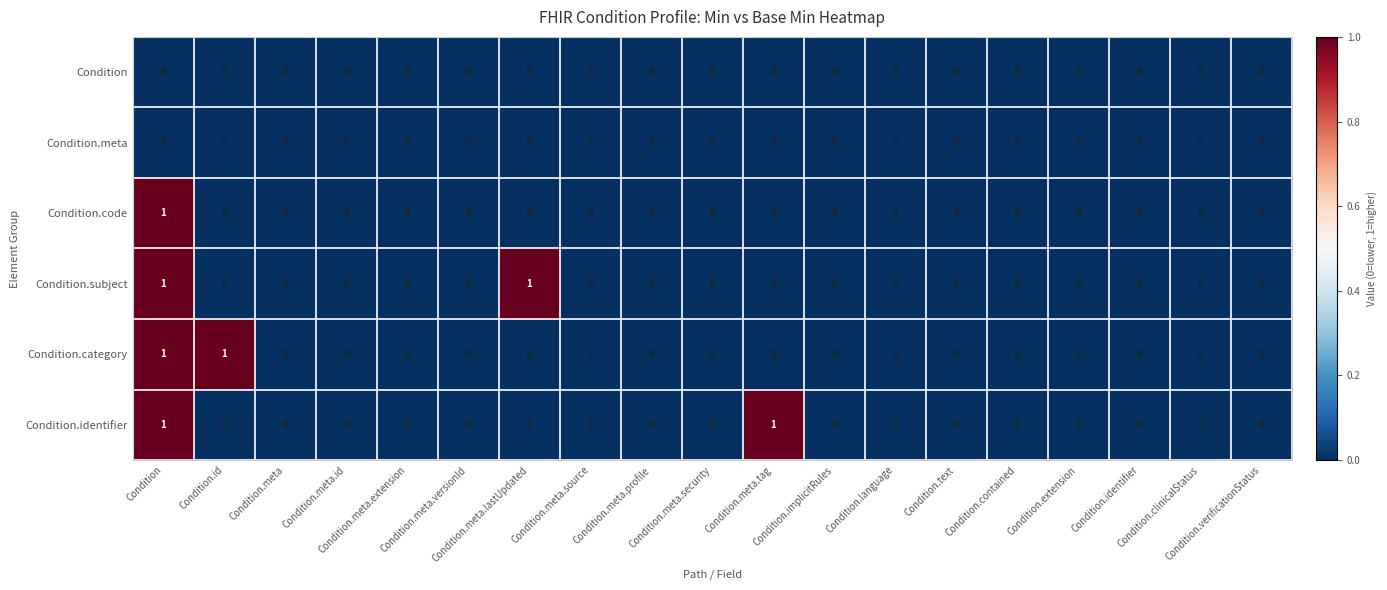

Which has a higher value, Condition.contained or Condition.implicitRules?

Condition.contained